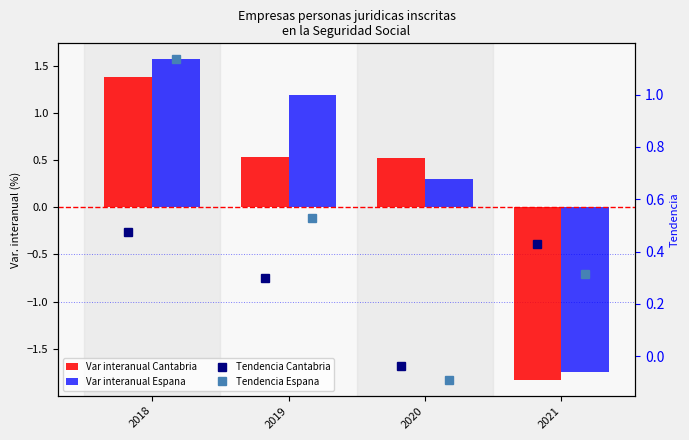

What is the difference between the Tendencia Espana values at 2020 and 2018?

1.2